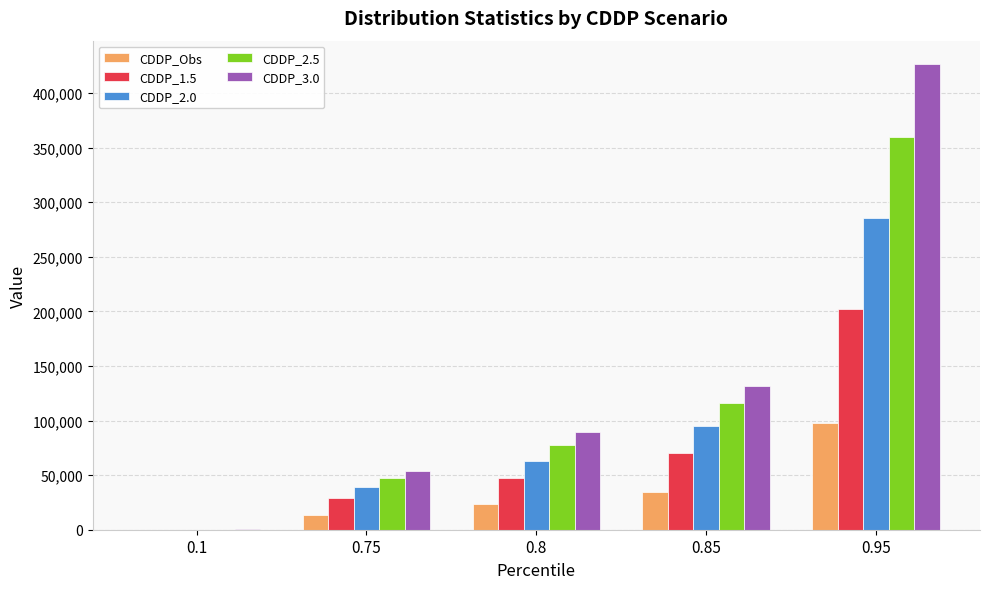

Is it true that CDDP_3.0 equals 40408.1 at 0.8?

False